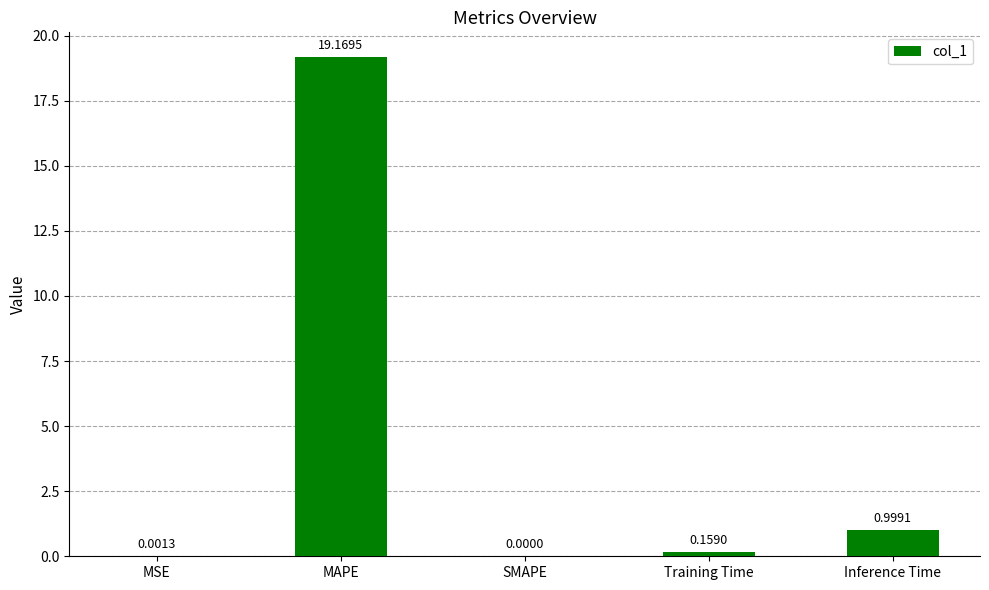

Which has a higher value, Inference Time or MAPE?

MAPE